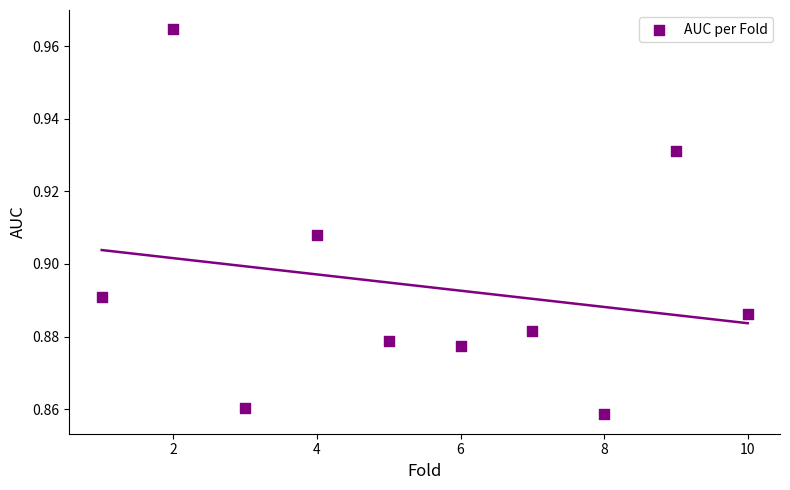

What is the range of X values (max minus min)?

9.0